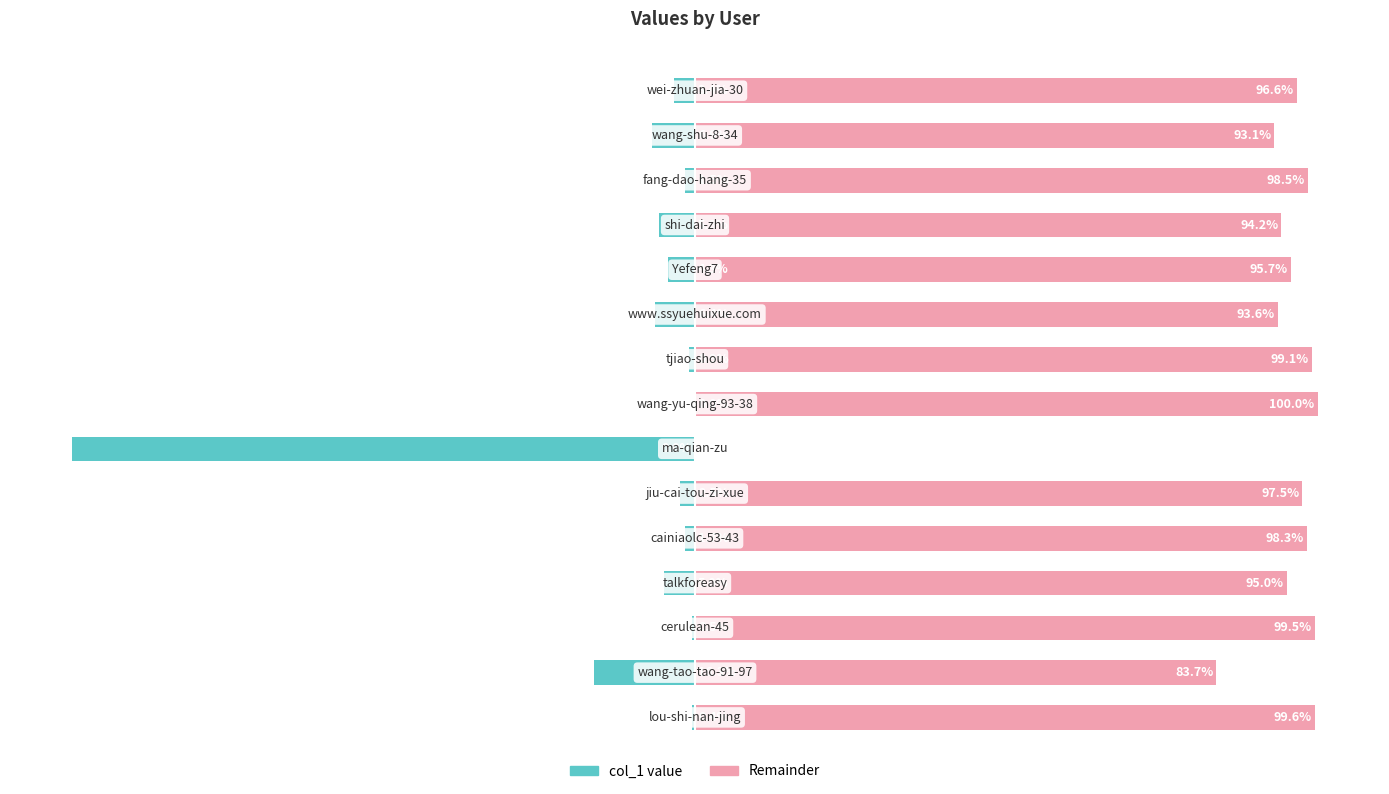

What value does the col_1 value series have at 100?

-6.4